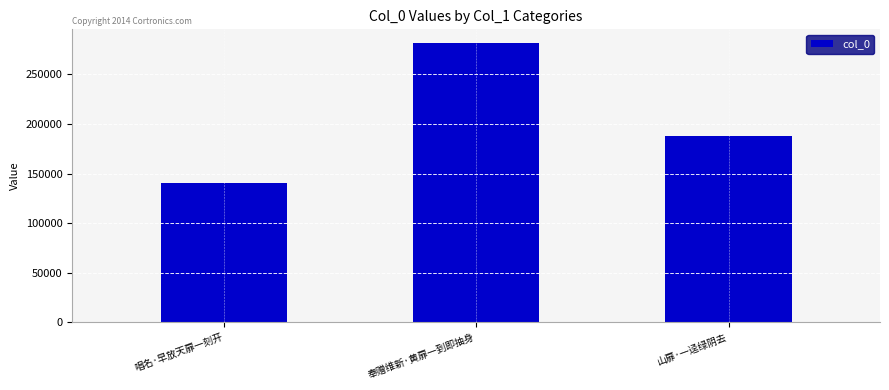

At which label does the data first exceed 187365?

奉赠维新·黄扉一到即抽身